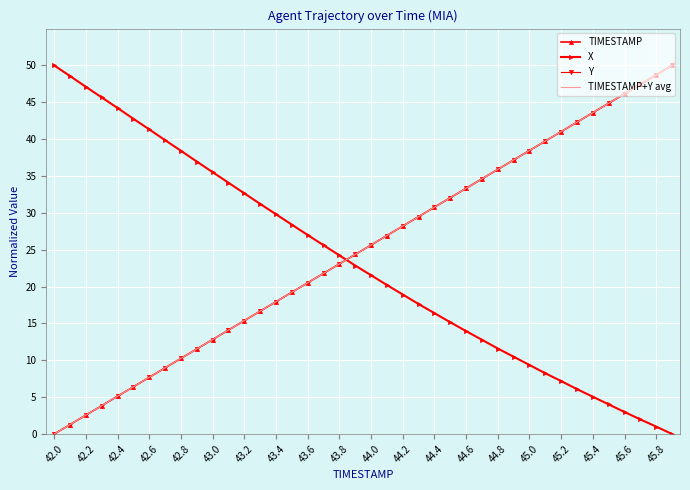

What is the highest value of the TIMESTAMP+Y avg series?

50.0